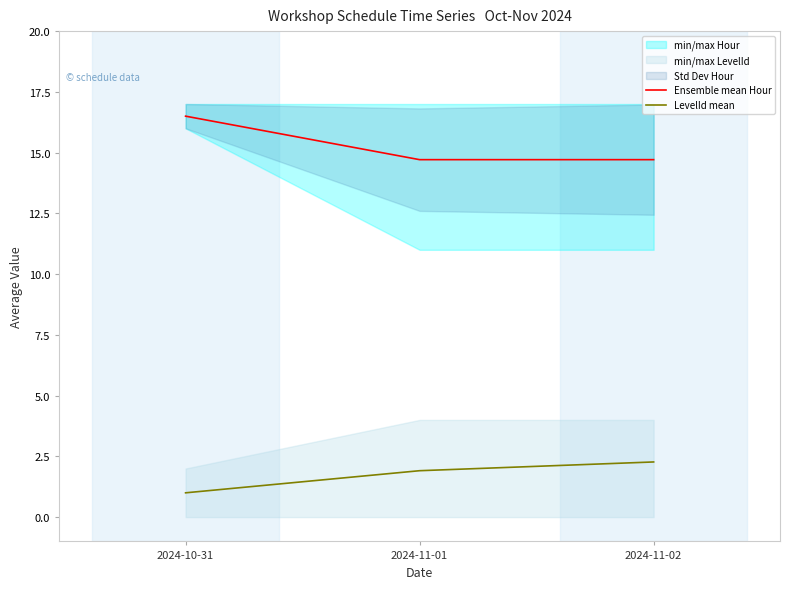

Is the value of Ensemble mean Hour at 2024-10-31 greater than the value of LevelId mean at 2024-11-02?

Yes